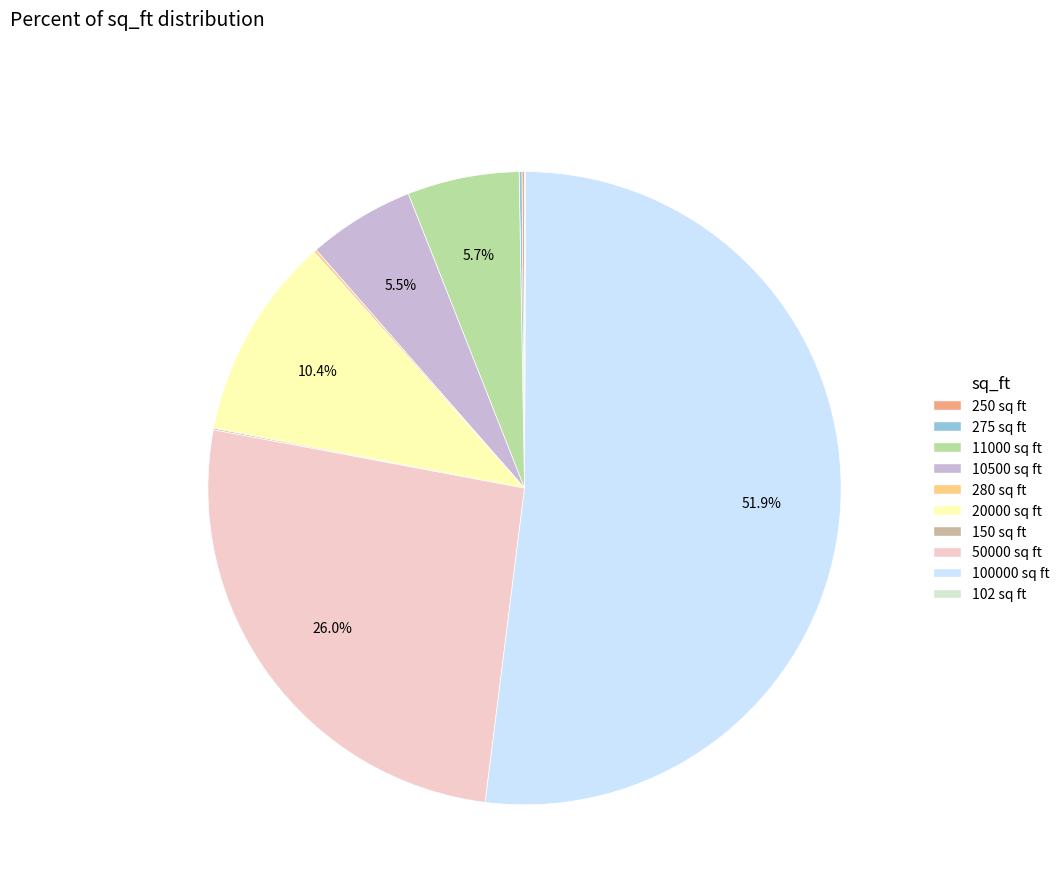

Is 100000 sq ft the majority of the pie?

Yes